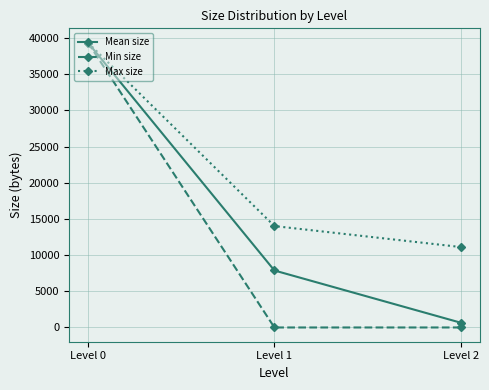

What is the sum of the Min size values at Level 1 and Level 0?

39388.0